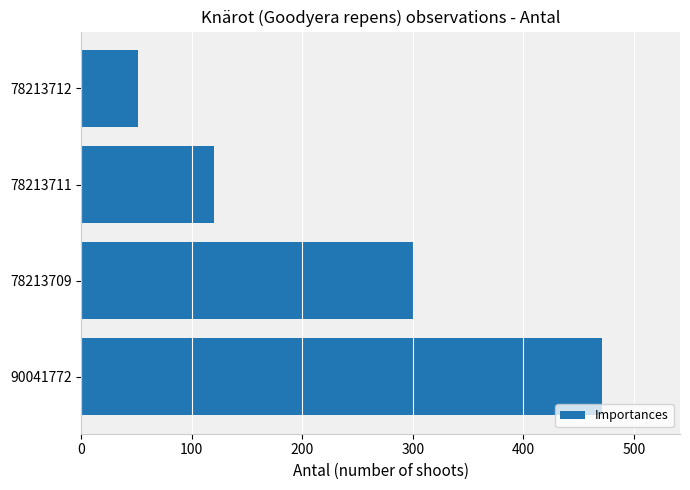

What is the ratio of the value at 90041772 to the value at 78213711?

3.9